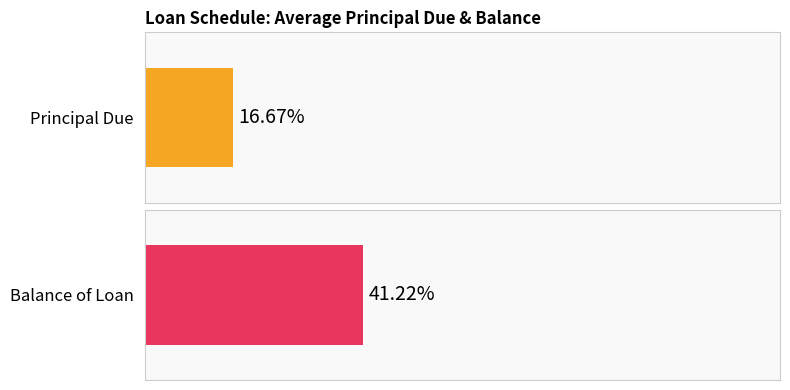

How many series are shown in this chart?

2